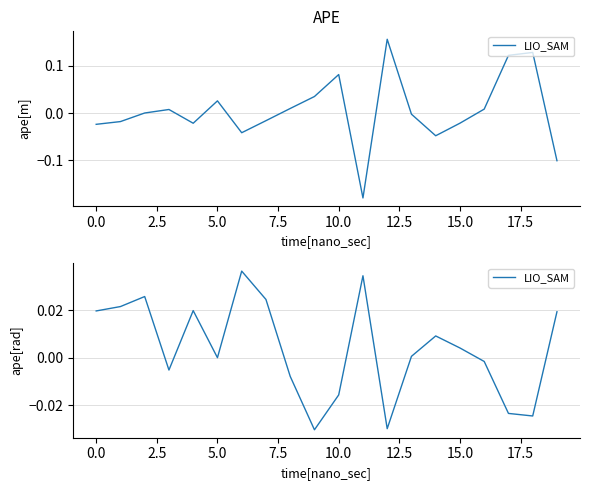

What position from the left is 19?

20